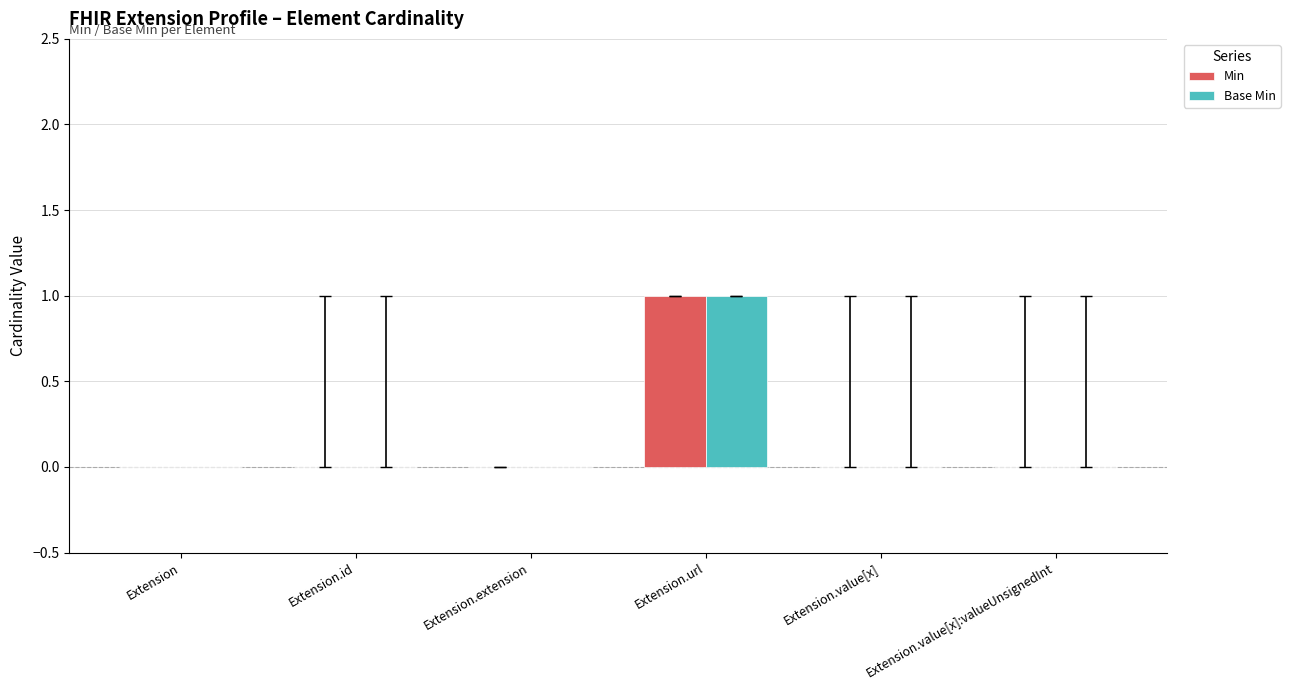

Are the bars horizontal?

No